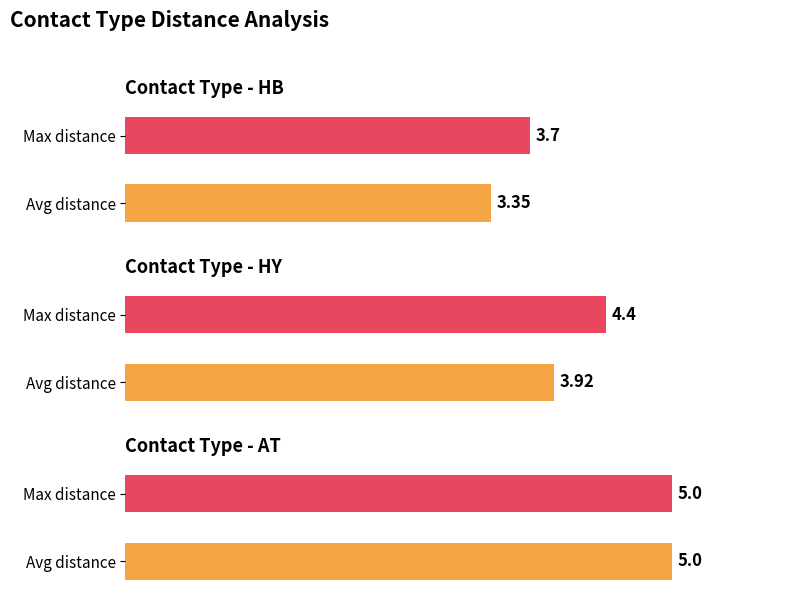

The value at HY is 1.9. True or false?

False